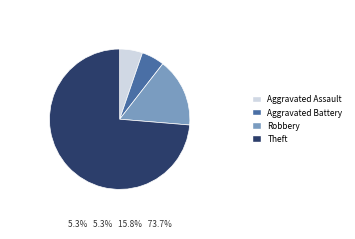

Which slice is the largest?

Theft